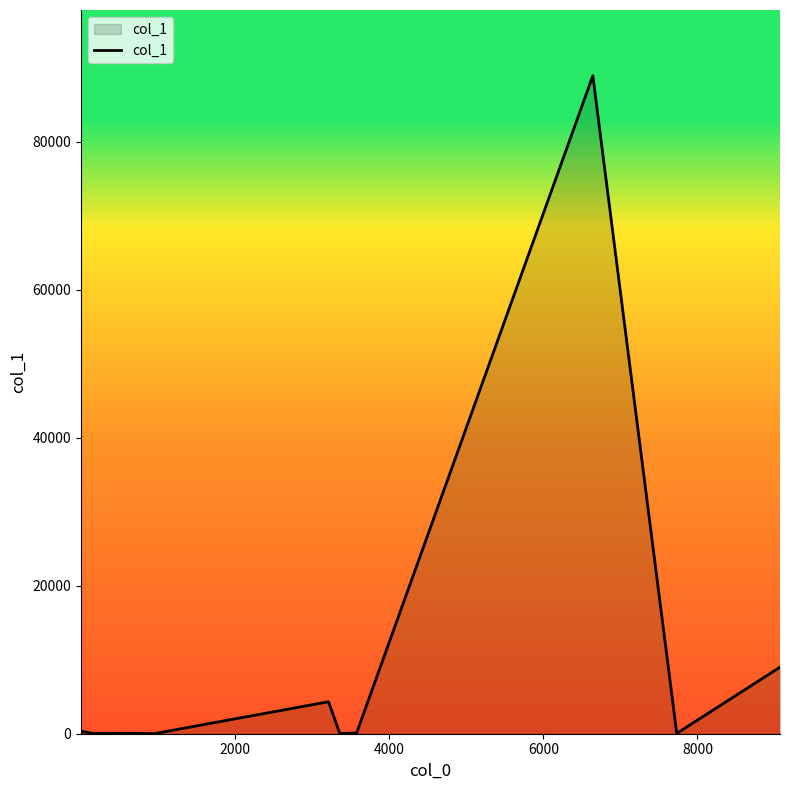

True or false: the data has more than 2 interior local peaks.

True